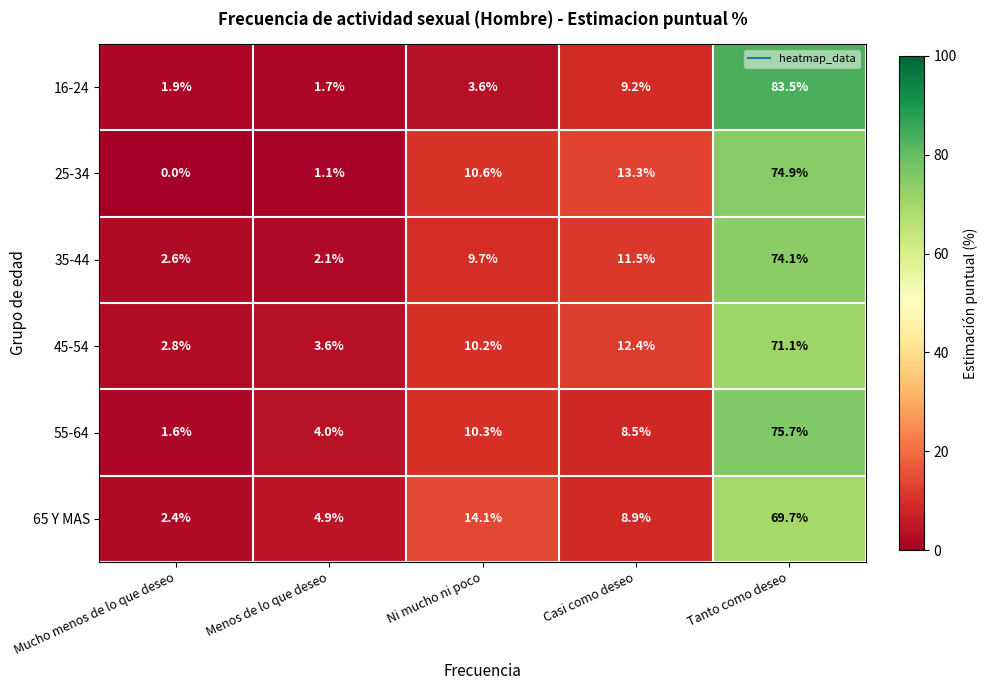

What is the sum of all 45-54 values?

100.1